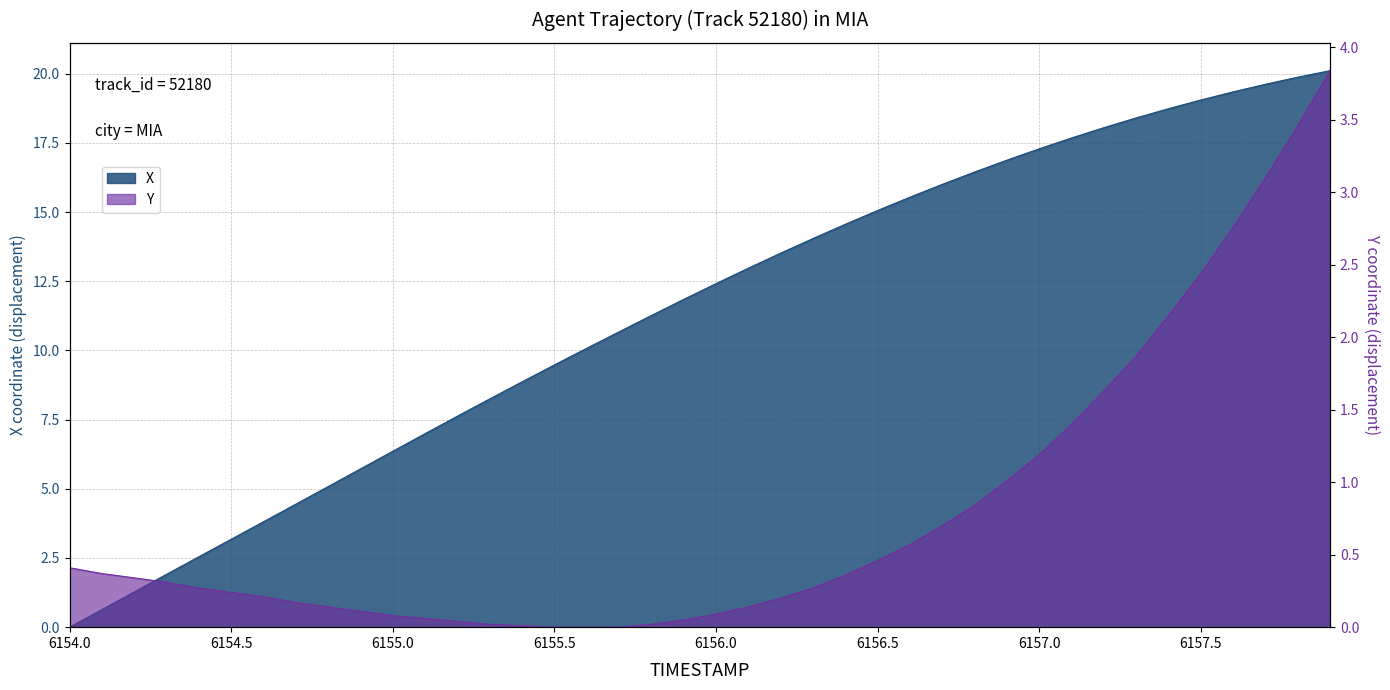

Does the chart display data point markers on the line(s)?

No